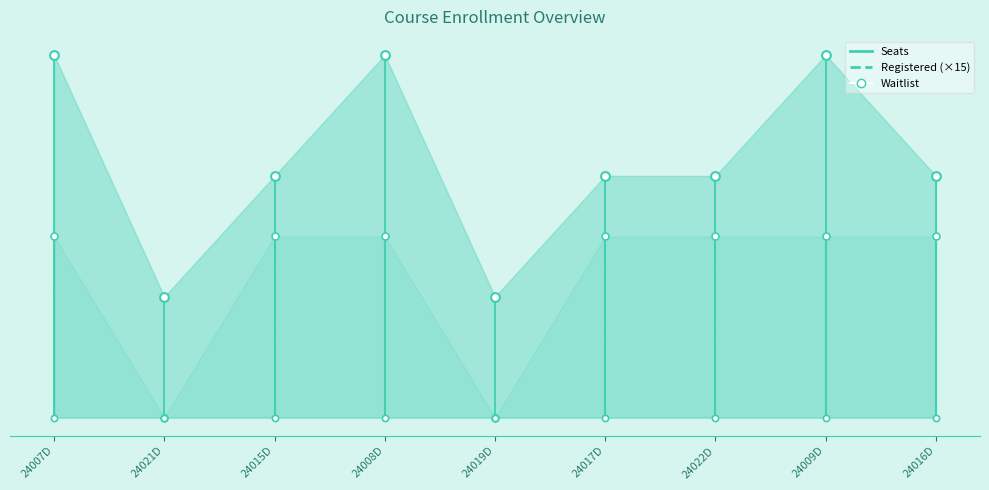

Which series has the largest total across all categories?

Seats